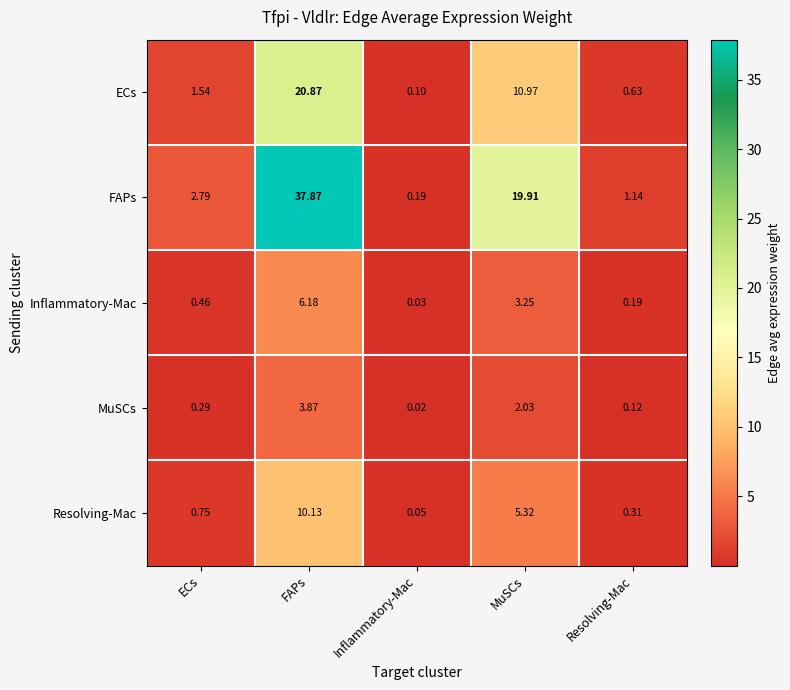

At which label is FAPs closest to 19?

MuSCs